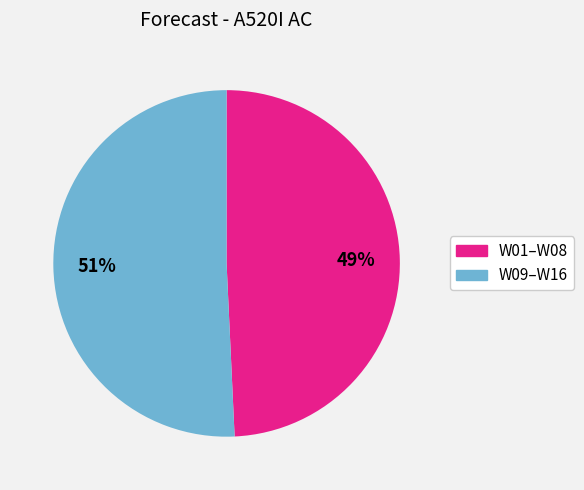

To the nearest percent, what is the combined percentage of W01–W08 and W09–W16?

100%